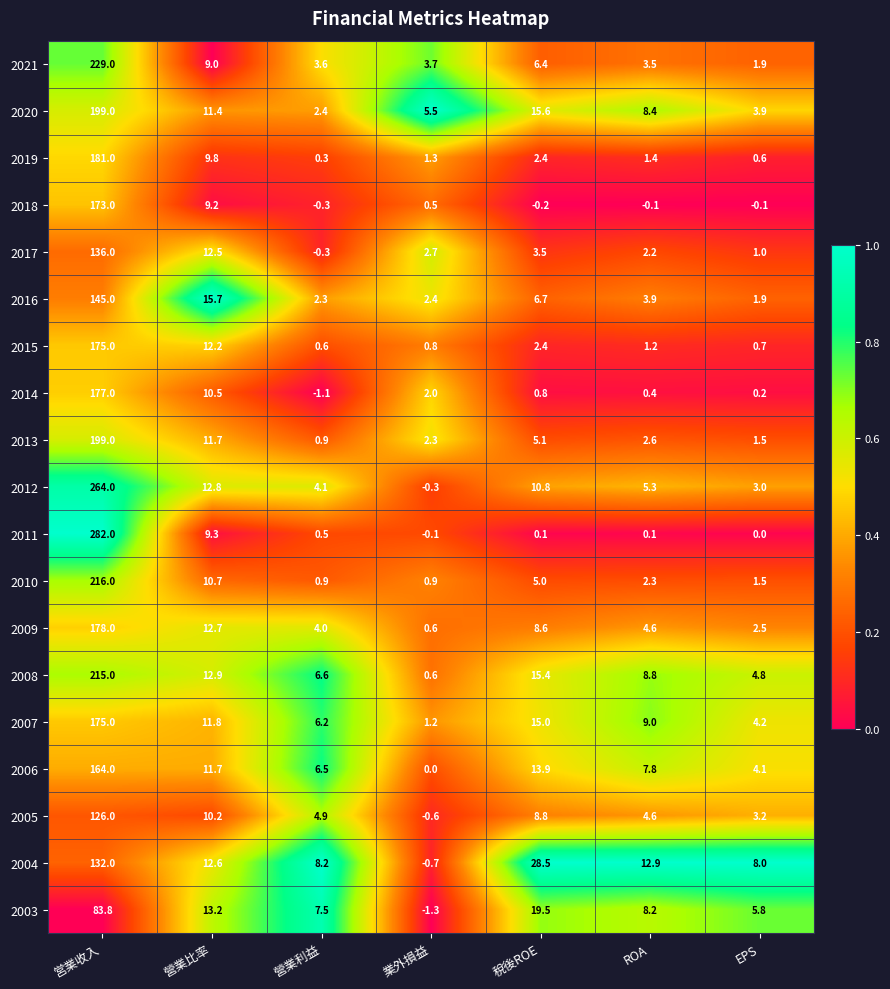

What is the total value across all series at ROA?

87.1